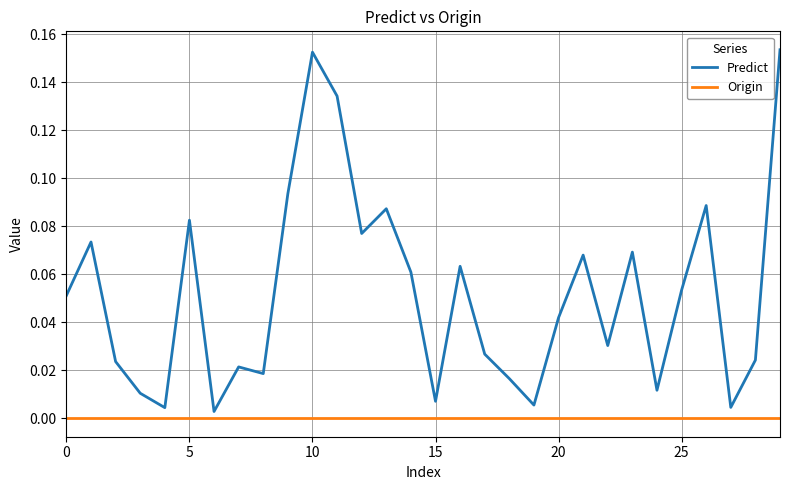

Which series has the largest range (max minus min)?

Predict